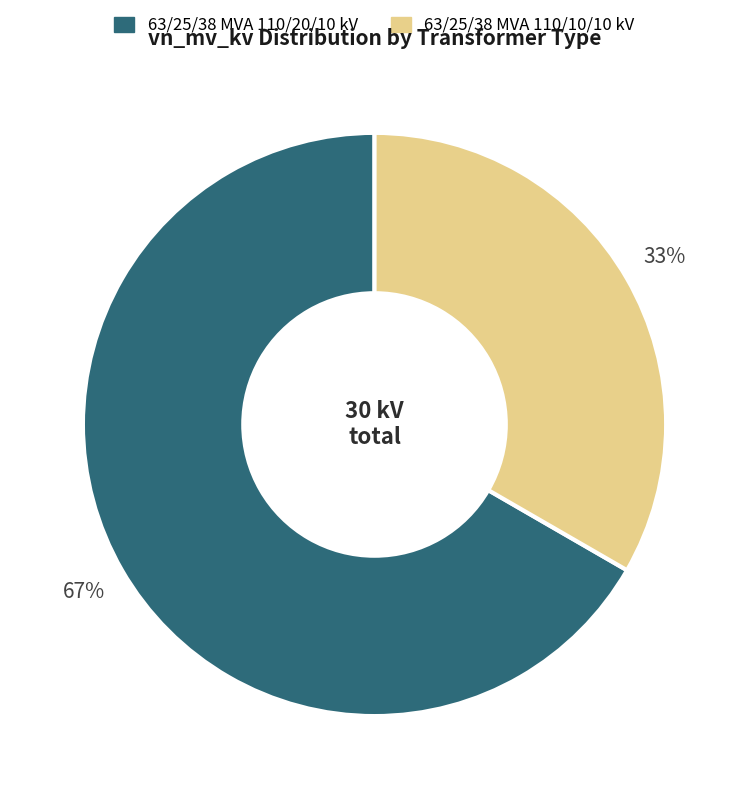

Approximately how many times larger is the value at 63/25/38 MVA 110/20/10 kV compared to 63/25/38 MVA 110/10/10 kV?

2.0